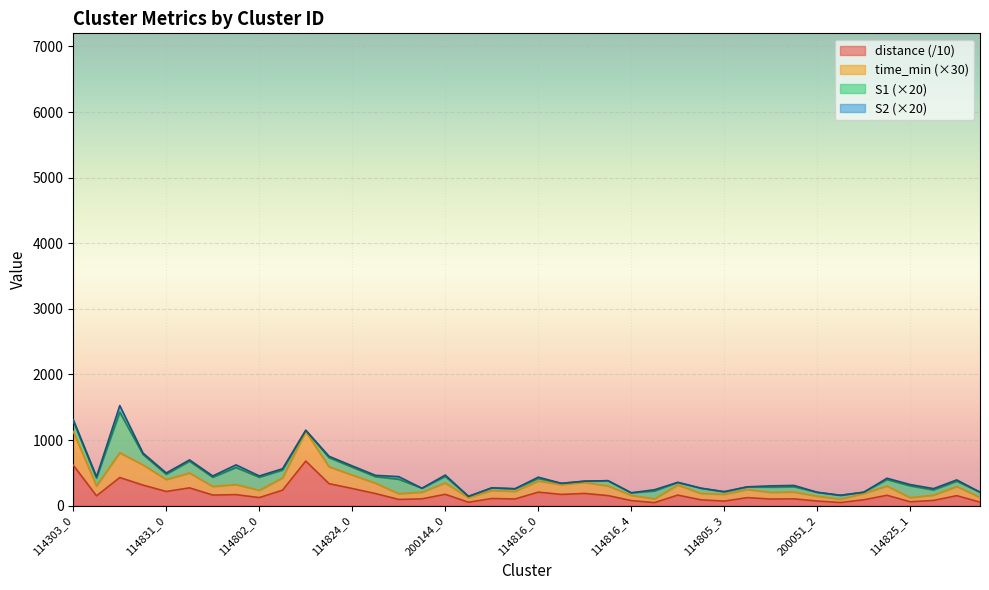

Which label corresponds to the smallest value in the chart?

114805_0